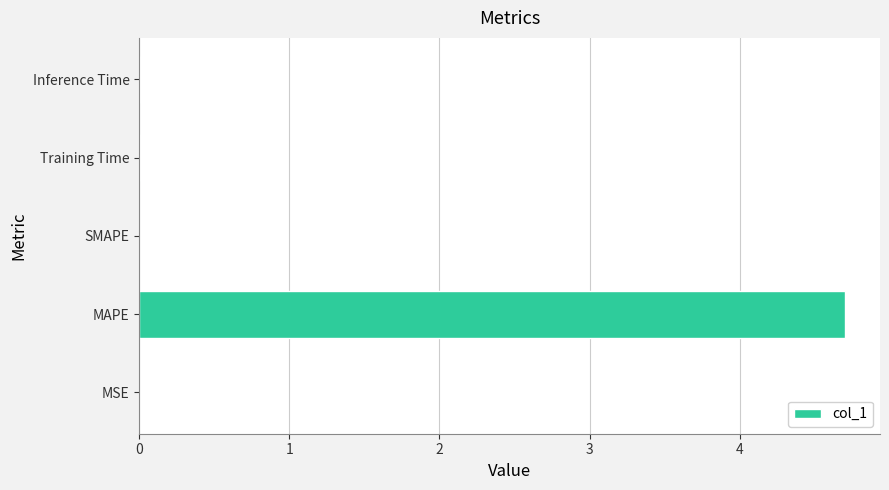

What is the average value?

0.9